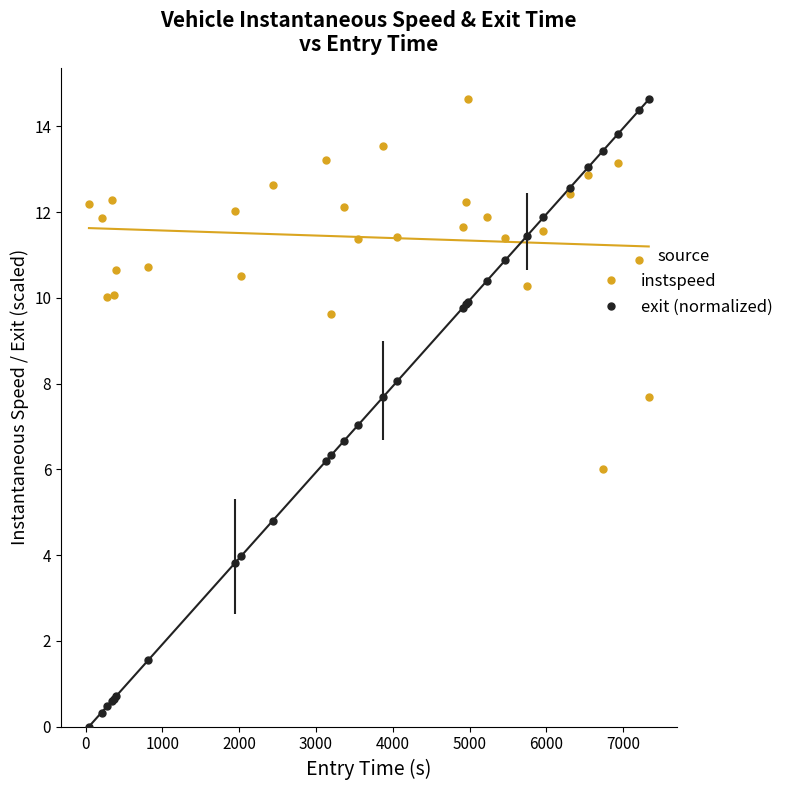

What is the value of the instspeed point at the 1st from the left?

12.2